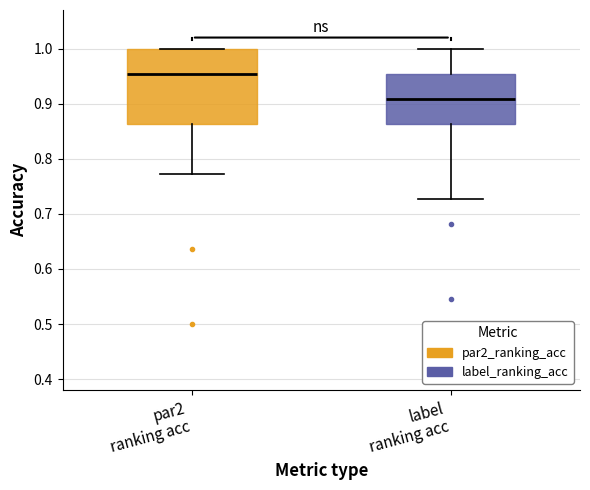

Reading left to right, read every box against the y-axis: the position of its median line, the range the box covers, and the ends of its whiskers. The values are not printed on the chart, so give them approximately, as read against the axis.

par2 ranking acc: median 0.95, box 0.86 to 1.00, whiskers 0.77 to 1.00
label ranking acc: median 0.91, box 0.86 to 0.95, whiskers 0.73 to 1.00